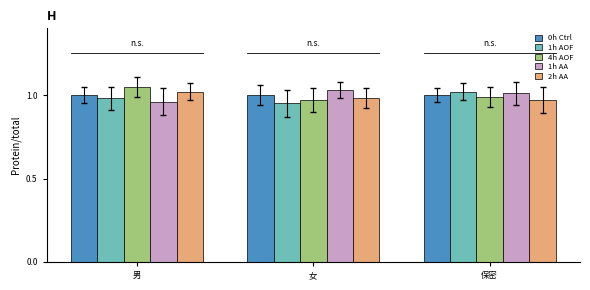

How many bars are there in each group?

5